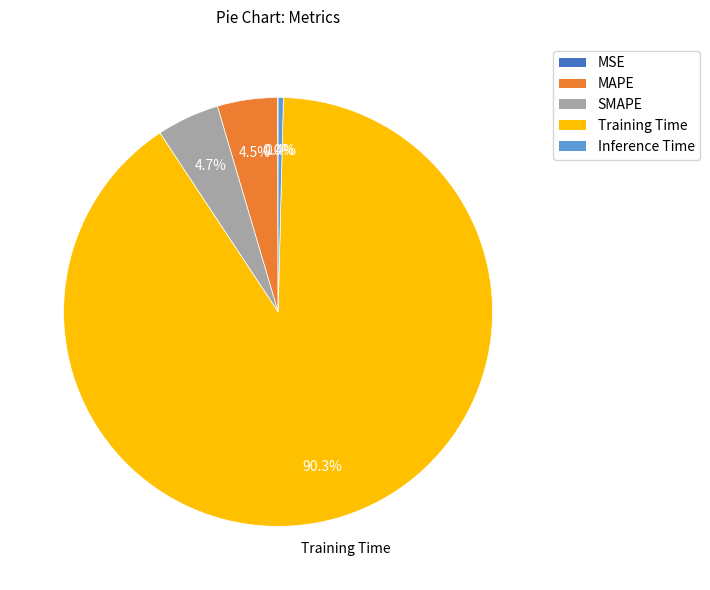

Between Training Time and Inference Time, which is larger?

Training Time